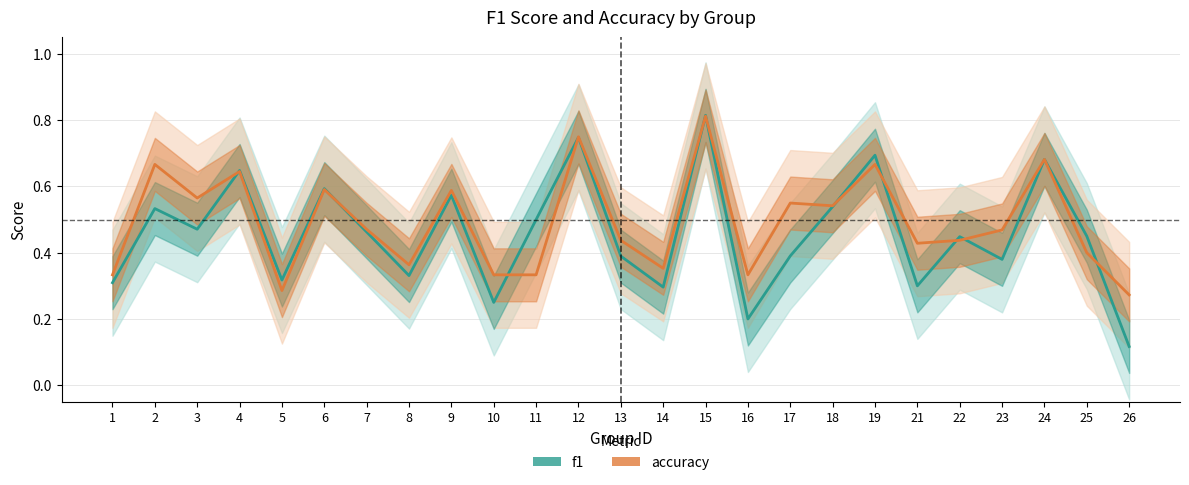

Count the number of categories in the chart.

25